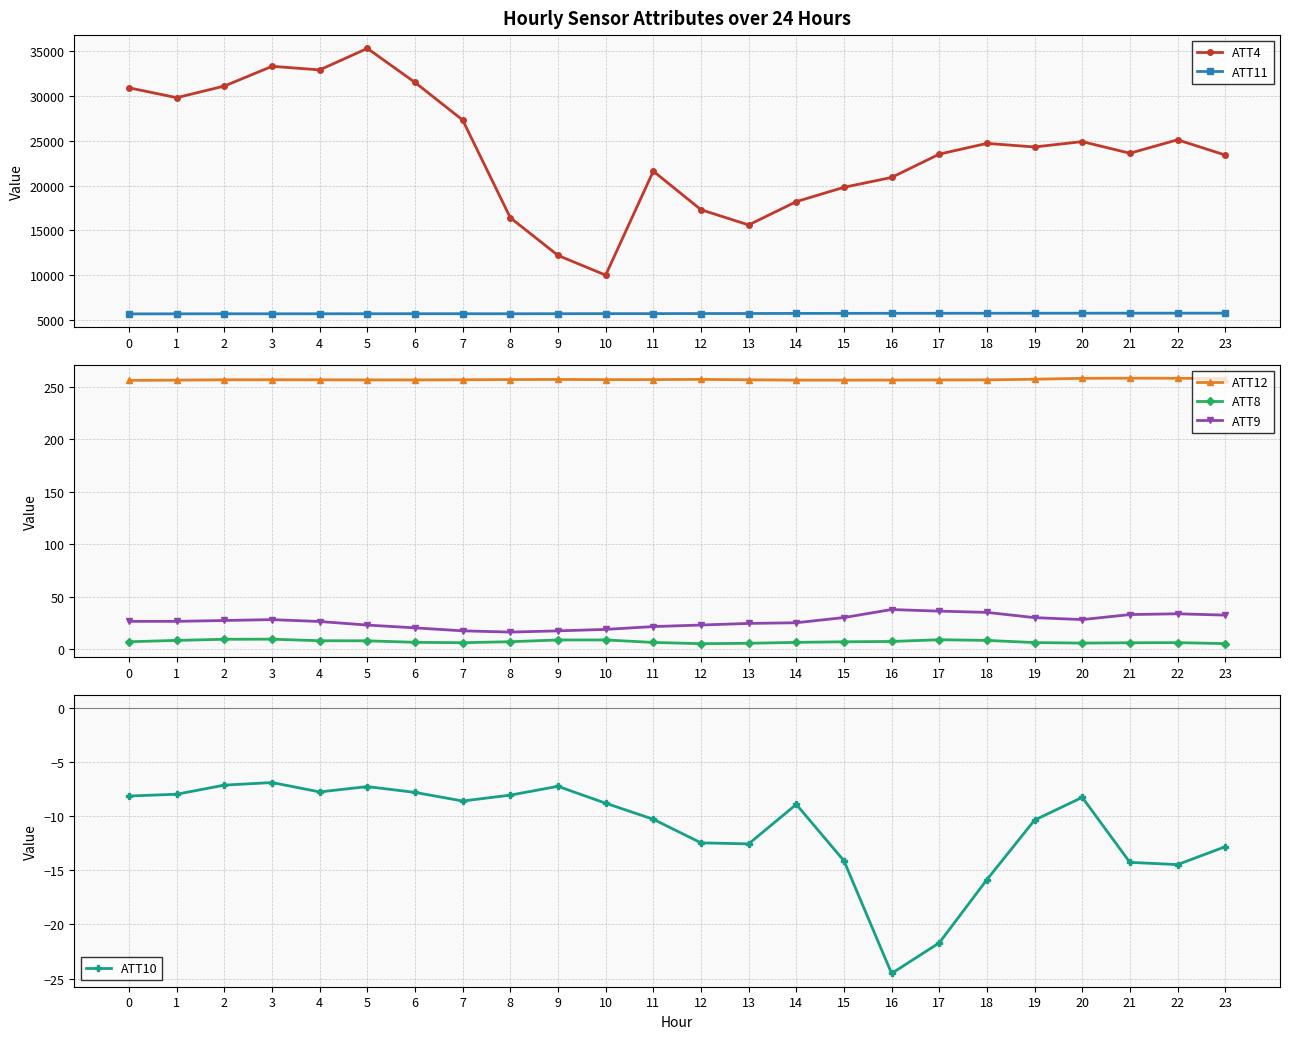

In ATT11, how many points are higher than both neighbors (excluding endpoints)?

2